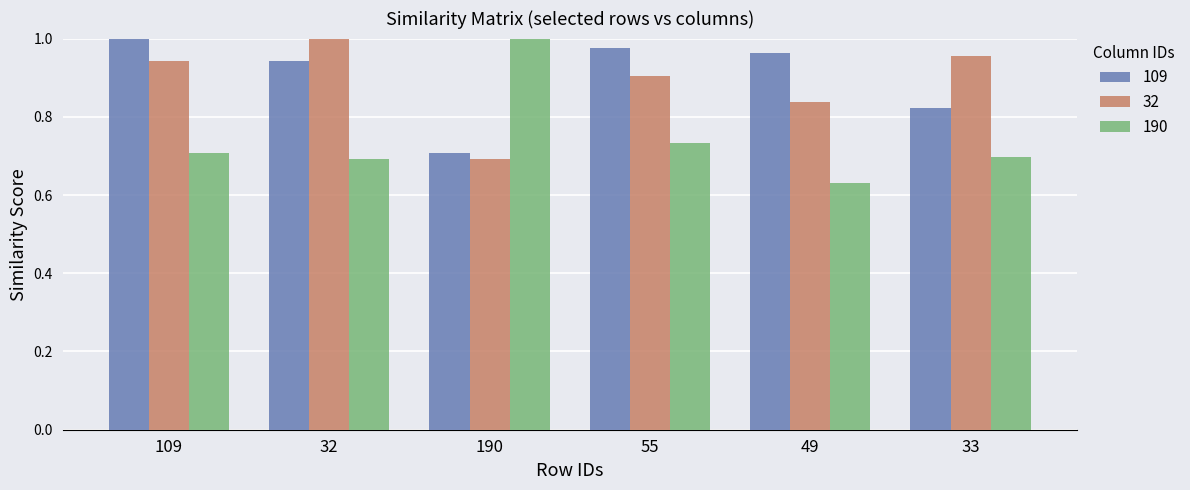

True or false: 32 has a value of 1.5 at 55.

False